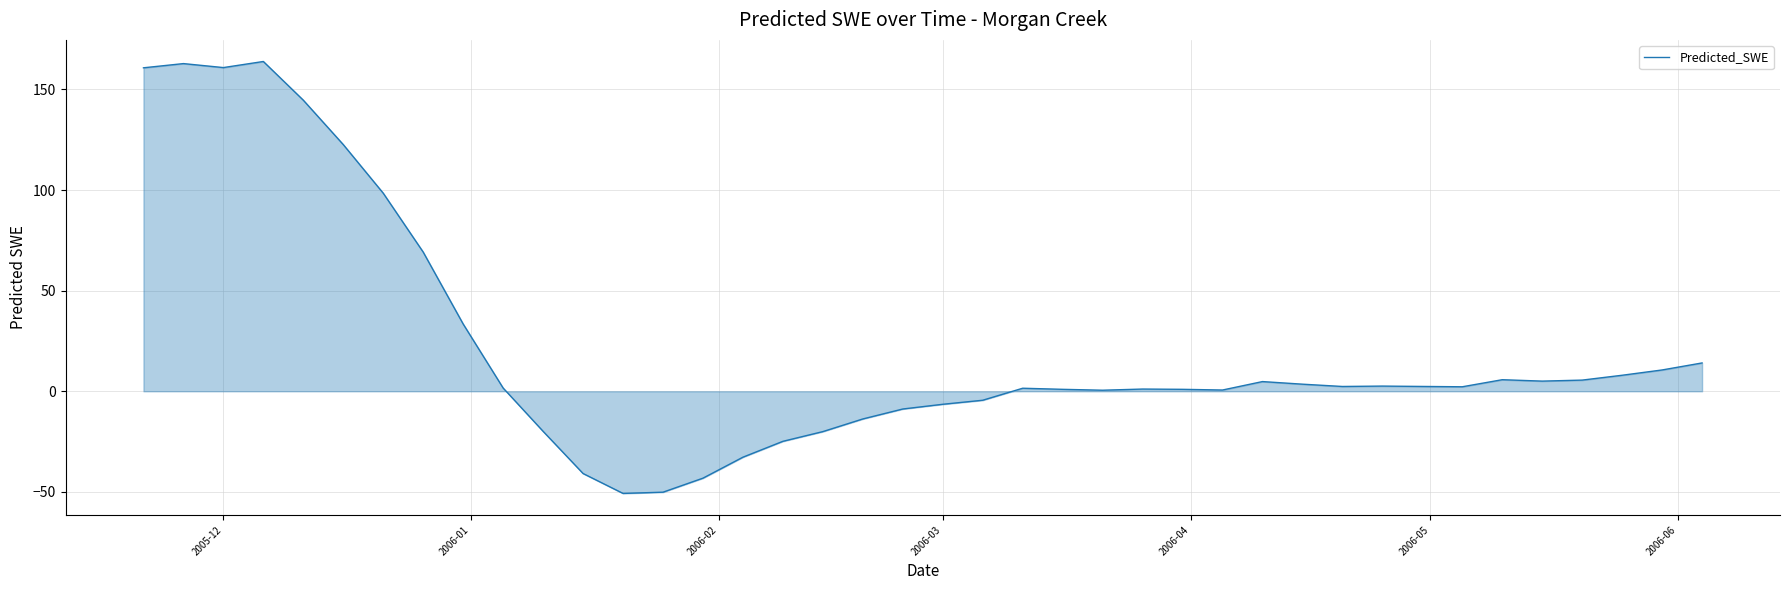

What is the maximum value shown in the chart?

163.9